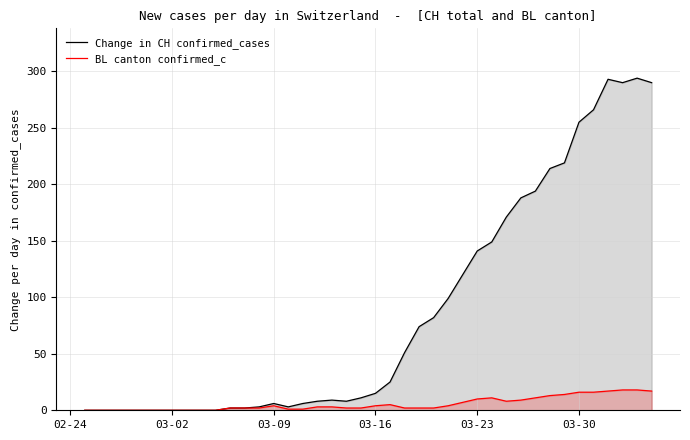

True or false: Change in CH confirmed_cases and BL canton confirmed_c cross at least once.

False